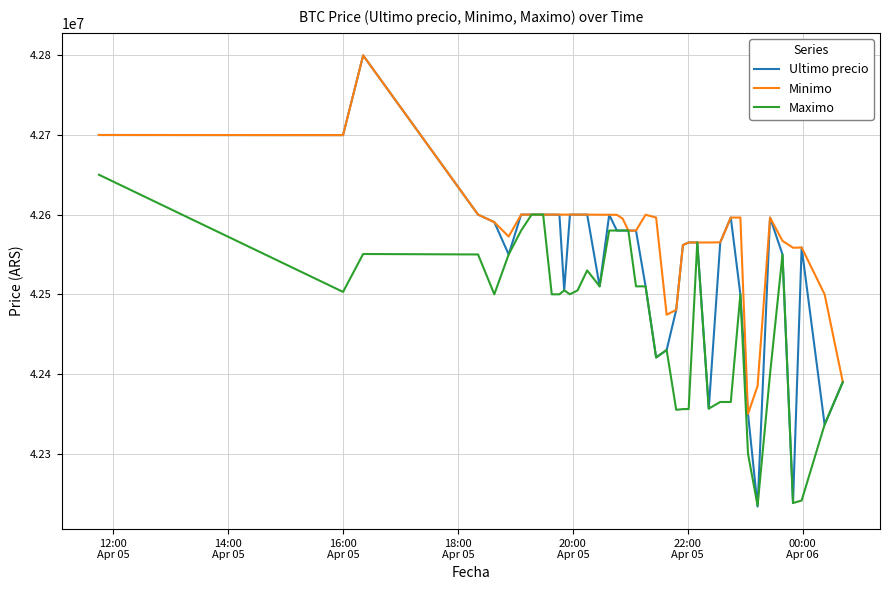

Which series has the largest total across all categories?

Minimo